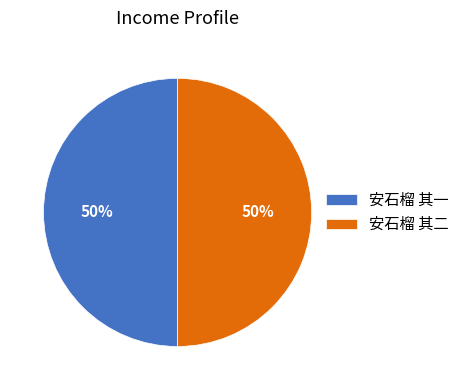

What is the ratio of the value at 安石榴 其一 to the value at 安石榴 其二?

1.0